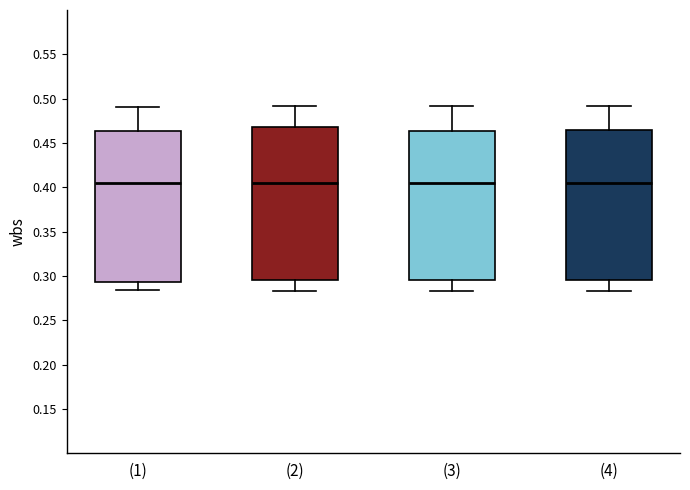

Reading left to right, transcribe this box plot: for each box, give where its median line is, the range the box spans, and where its two whiskers end, as read against the y-axis. The values are not printed on the chart, so give them approximately, as read against the axis.

(1): median 0.405, box 0.295 to 0.465, whiskers 0.285 to 0.490
(2): median 0.405, box 0.295 to 0.470, whiskers 0.285 to 0.490
(3): median 0.405, box 0.295 to 0.465, whiskers 0.285 to 0.490
(4): median 0.405, box 0.295 to 0.465, whiskers 0.285 to 0.490